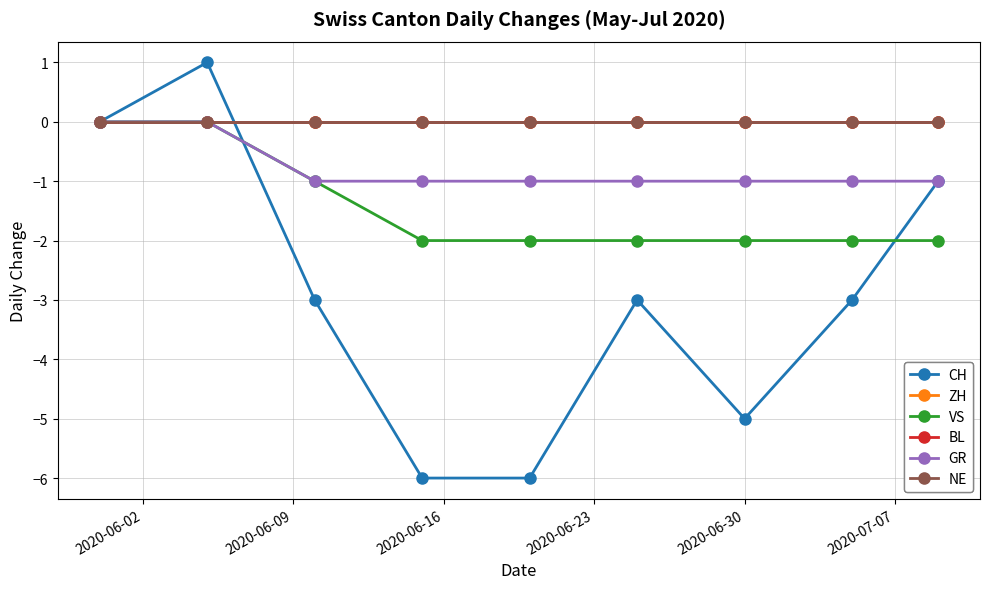

Is this an area chart (filled region under the line)?

No